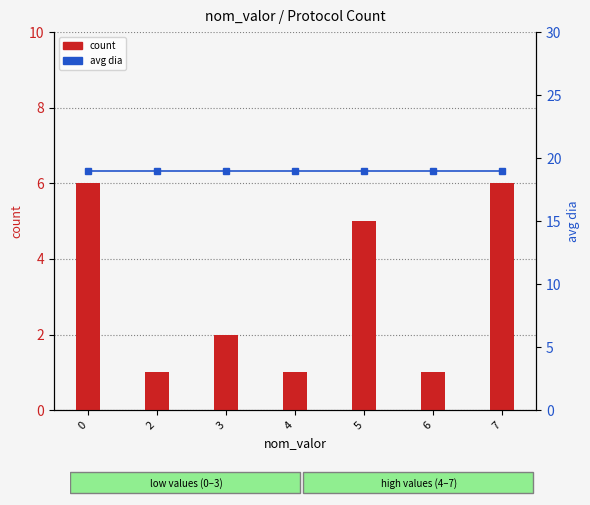

Reading right to left, what are all the values shown in this chart?

count: 7=6	6=1	5=5	4=1	3=2	2=1	0=6
avg dia: 7=19	6=19	5=19	4=19	3=19	2=19	0=19